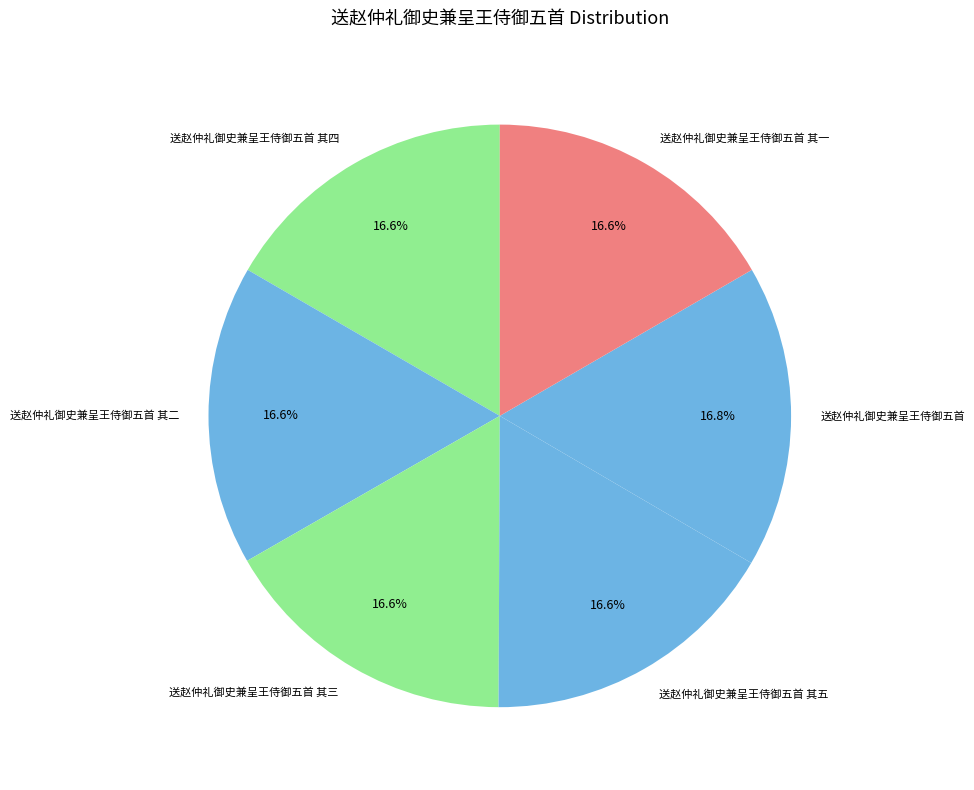

Approximately how many times larger is the value at 送赵仲礼御史兼呈王侍御五首 compared to 送赵仲礼御史兼呈王侍御五首 其二?

1.0